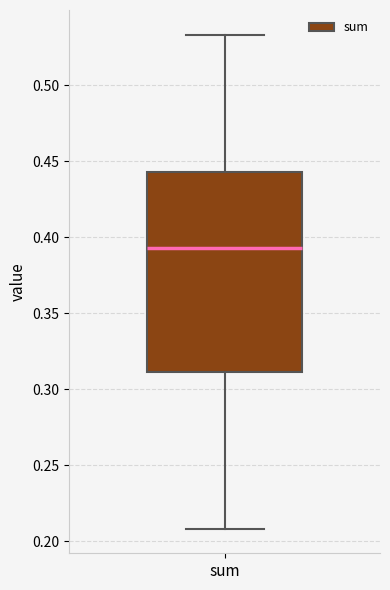

Transcribe this box plot: give where the median line is, the range the box spans, and where the two whiskers end, as read against the y-axis. The values are not printed on the chart, so give them approximately, as read against the axis.

median 0.395, box 0.310 to 0.445, whiskers 0.210 to 0.535